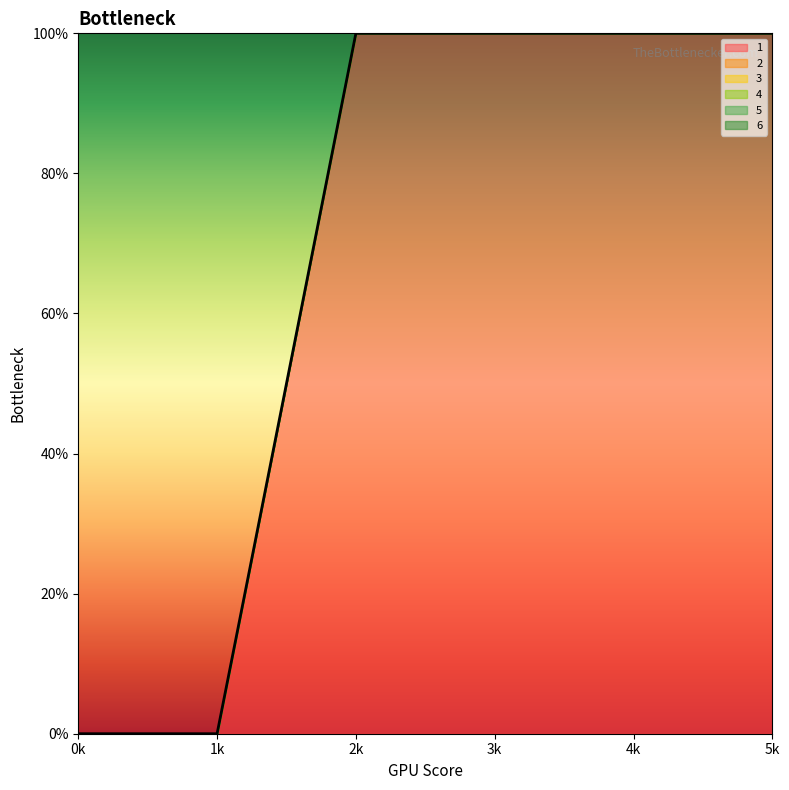

True or false: 6 and 2 intersect in this chart.

False